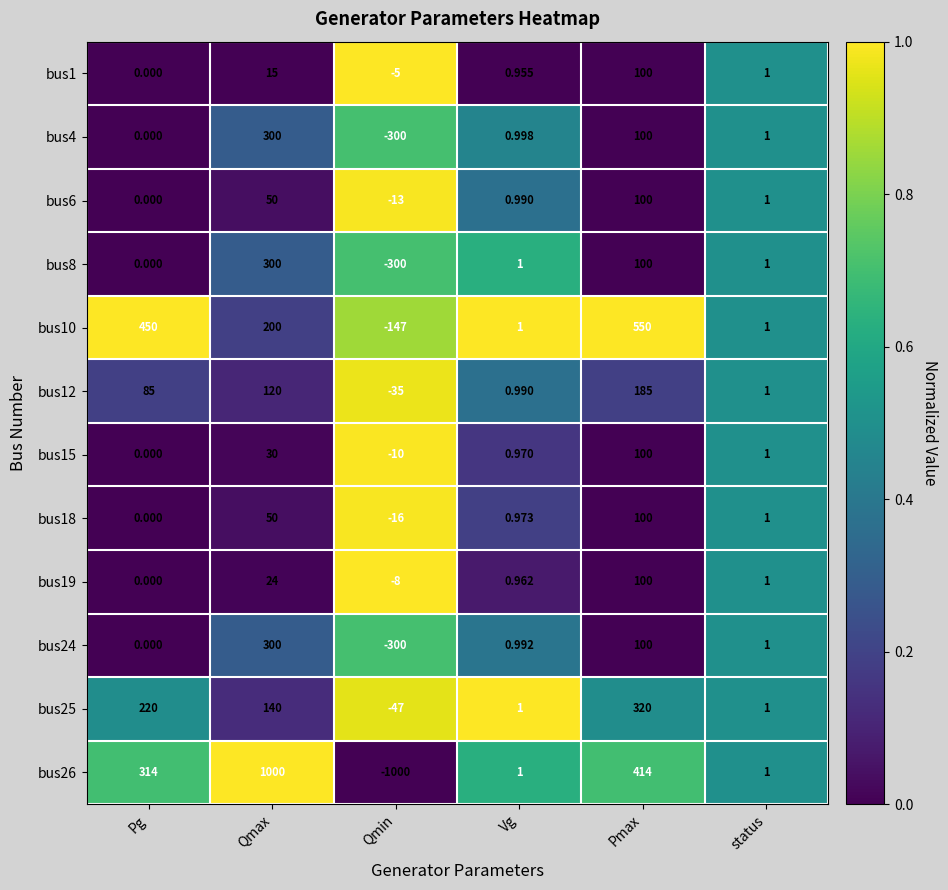

Is the value of bus1 at Qmin greater than the value of bus4 at Qmin?

Yes